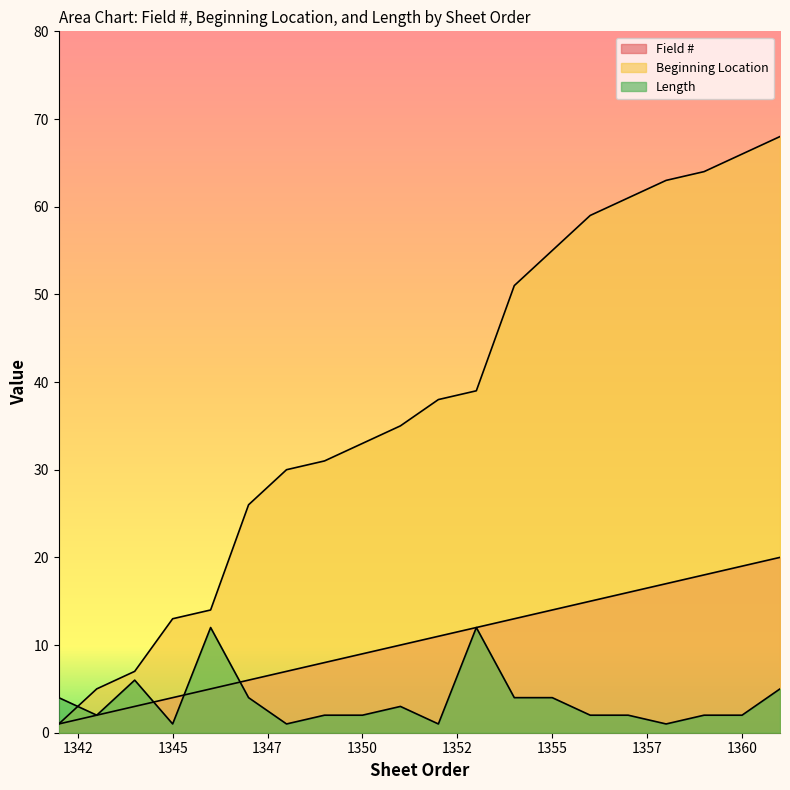

Which series has the widest spread of values?

Beginning Location